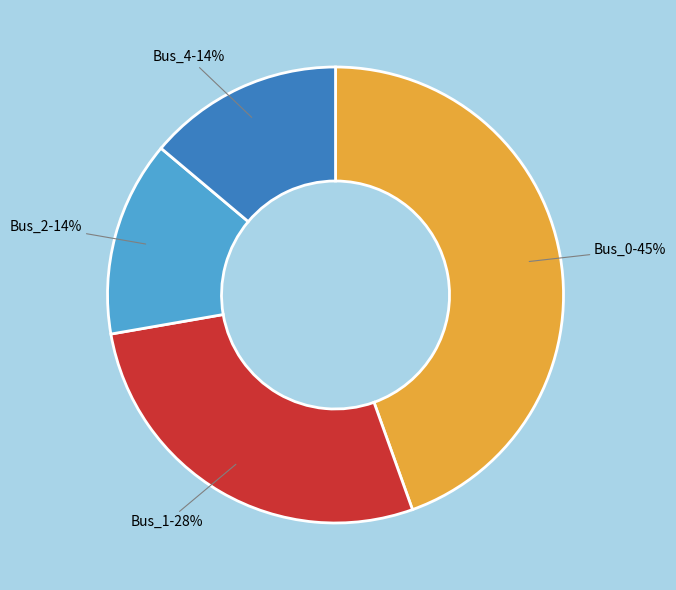

To the nearest percent, what is the difference between the Bus_4 and Bus_1 slice percentages?

14%